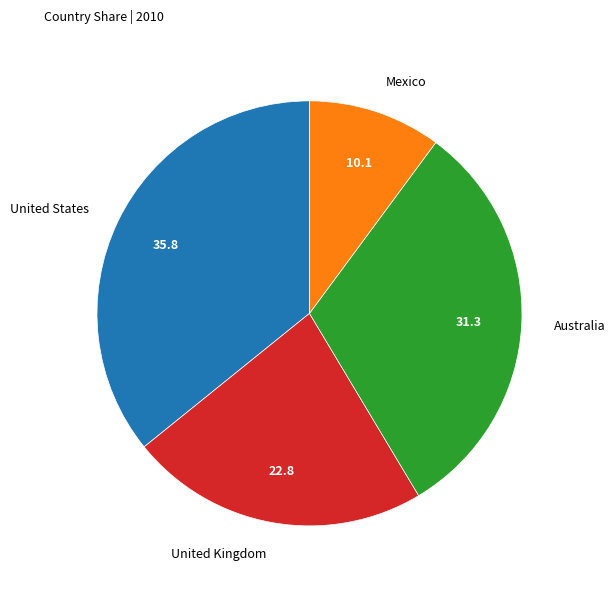

Between Australia and United Kingdom, which is larger?

Australia